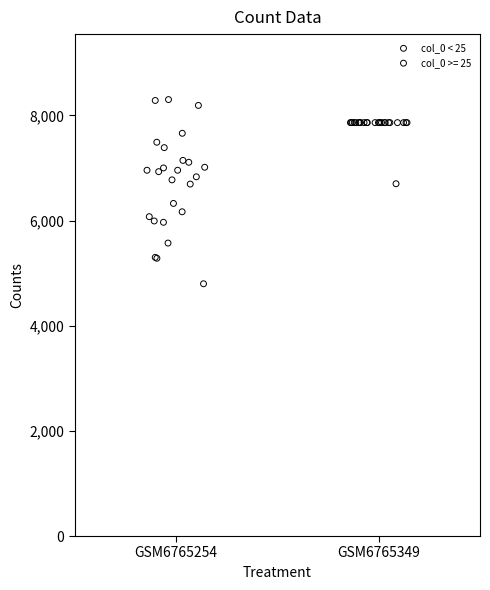

Which series has the widest spread of Y values?

col_0 < 25